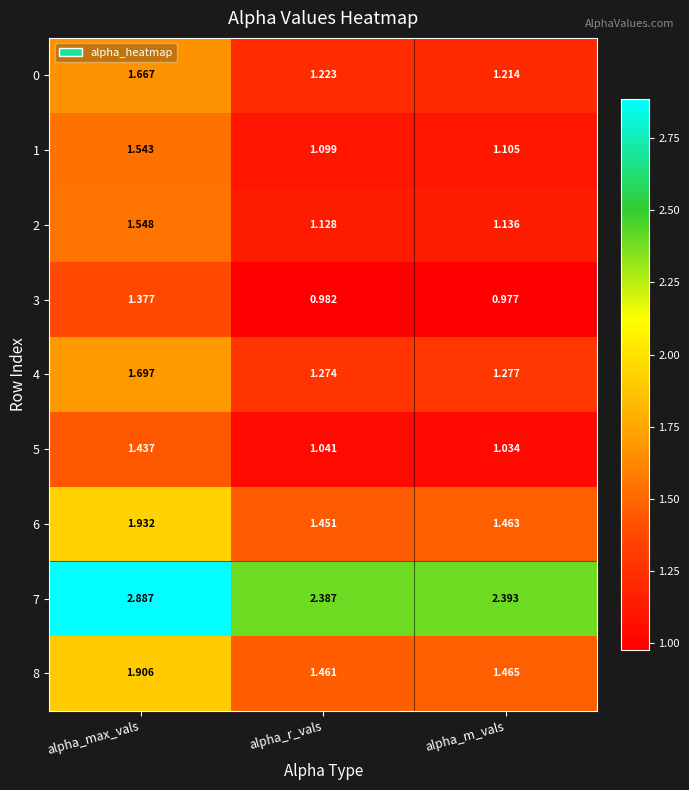

Which series has the largest range (max minus min)?

7